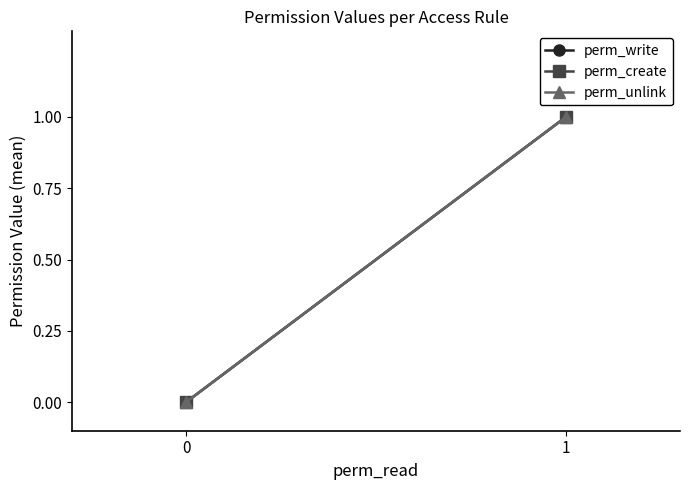

Is the value of perm_create at 0 greater than the value of perm_unlink at 1?

No